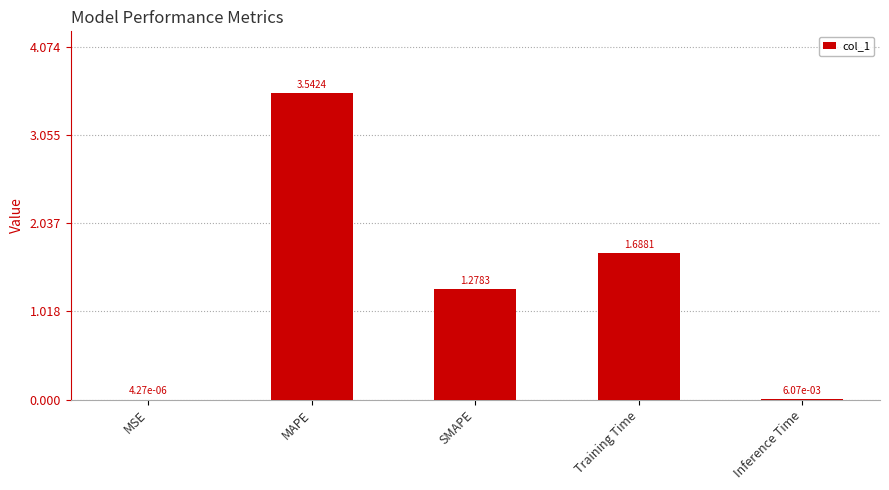

What is the sum of all values?

6.5